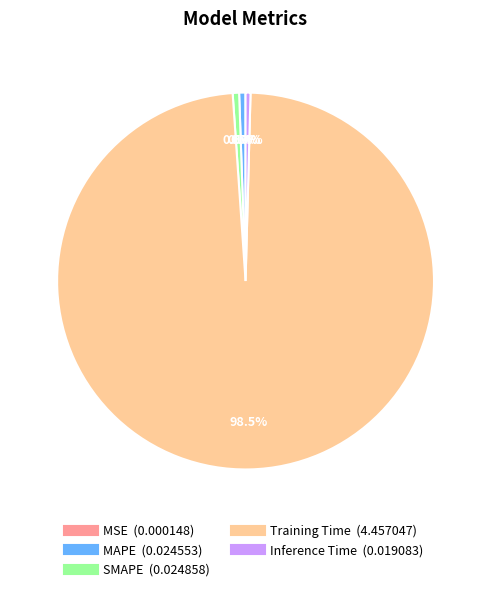

Which category has the biggest portion of the pie?

Training Time